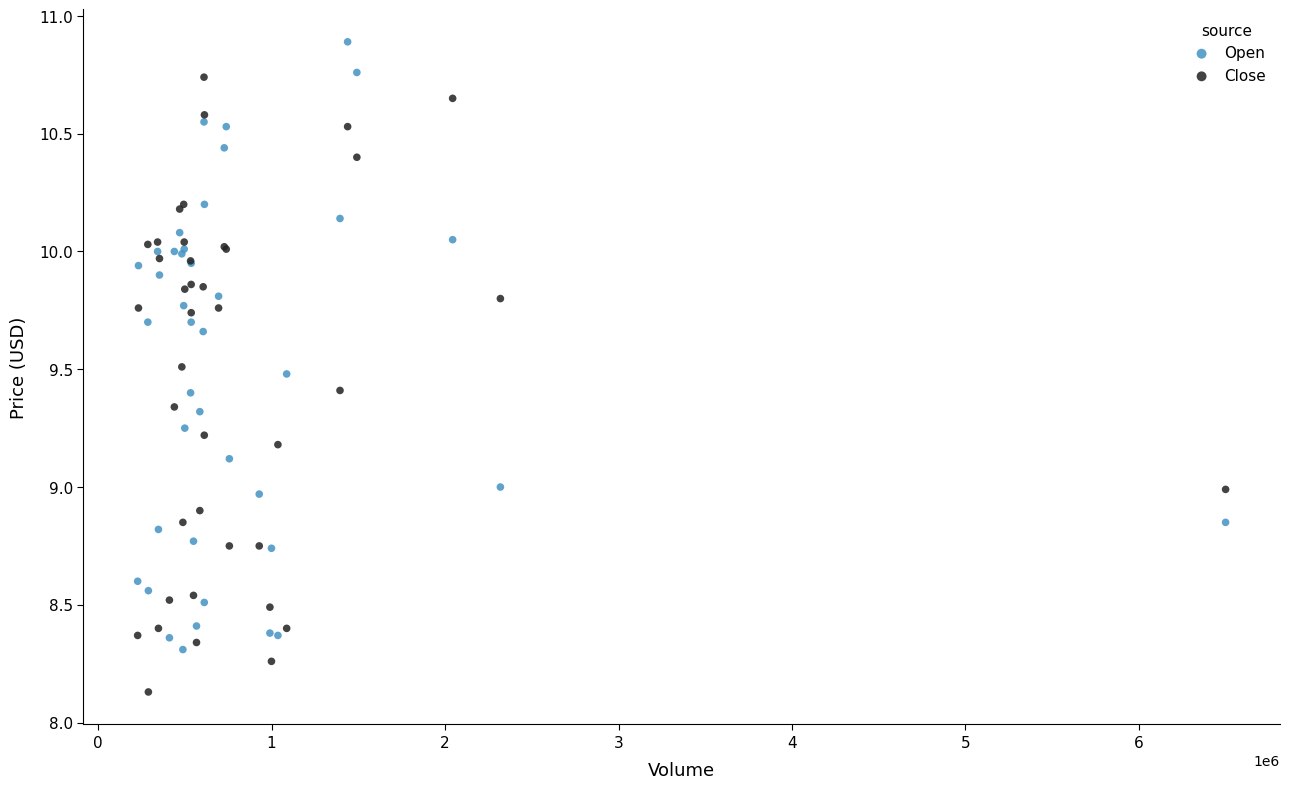

Which series reaches the maximum Y coordinate?

Open